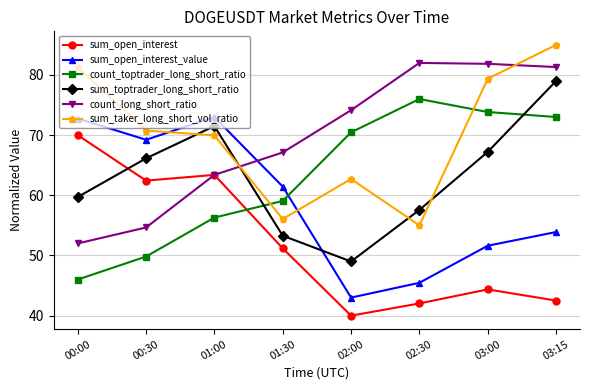

True or false: count_toptrader_long_short_ratio has a value of 31.7 at 00:00.

False